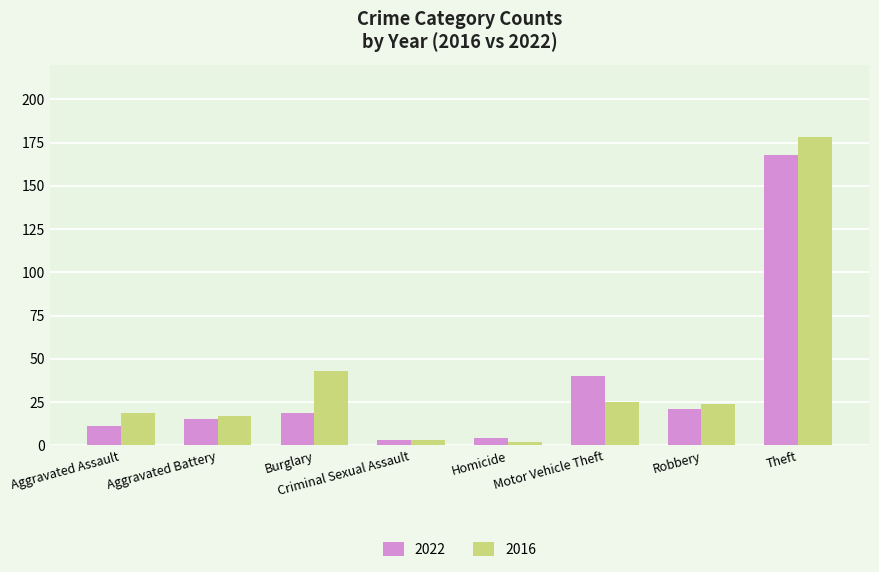

What is the maximum value for 2016?

178